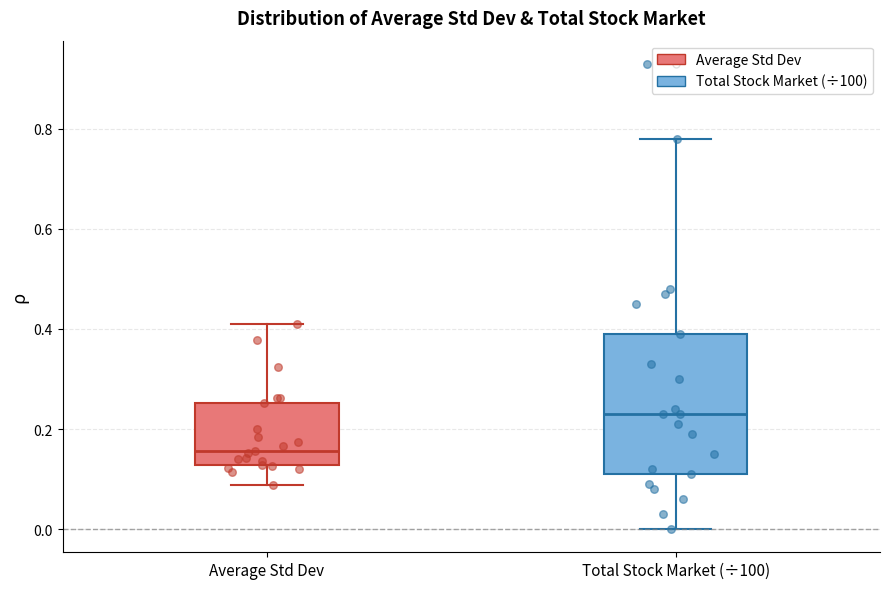

Which box is the tallest, from its lower edge to its upper edge?

Total Stock Market (÷100)